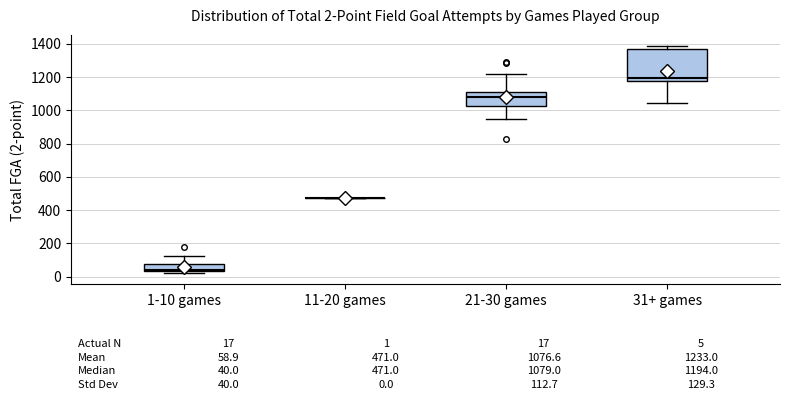

Comparing the boxes themselves (not the whiskers), which one is the tallest?

31+ games